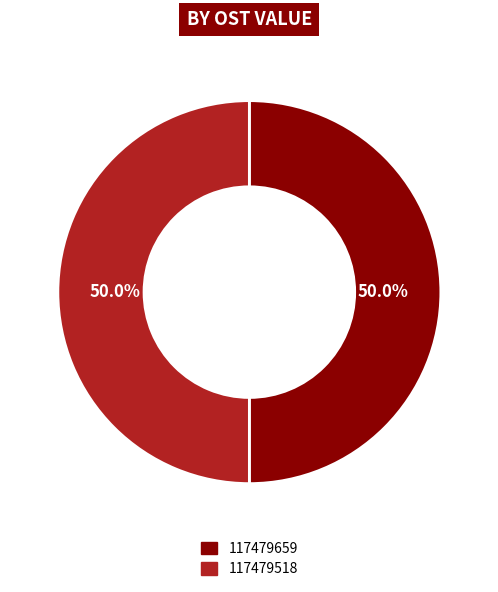

What is the ratio of the value at 117479659 to the value at 117479518?

1.0